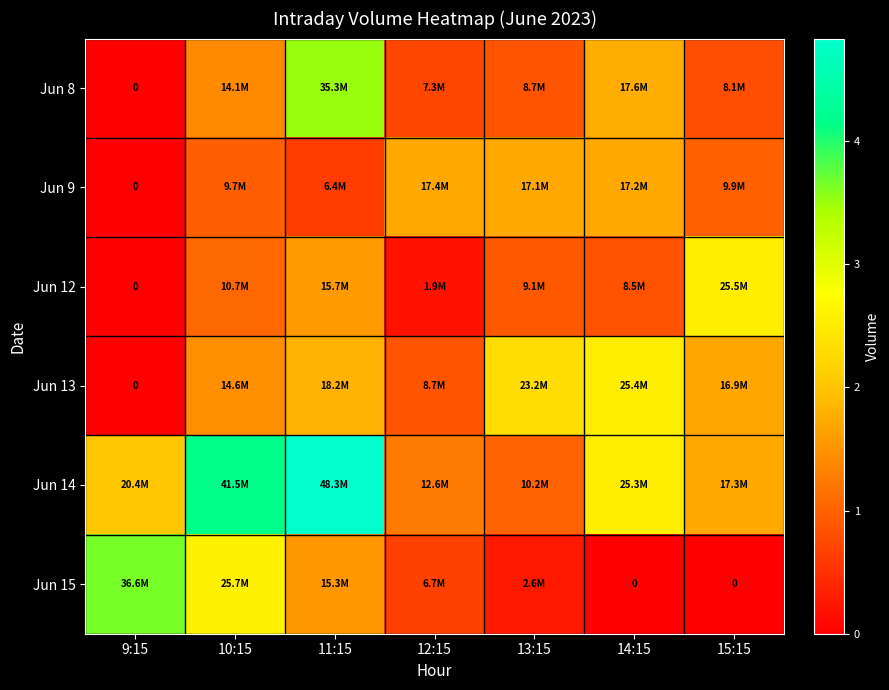

Where is Jun 8 nearest to the value 17646381?

14:15